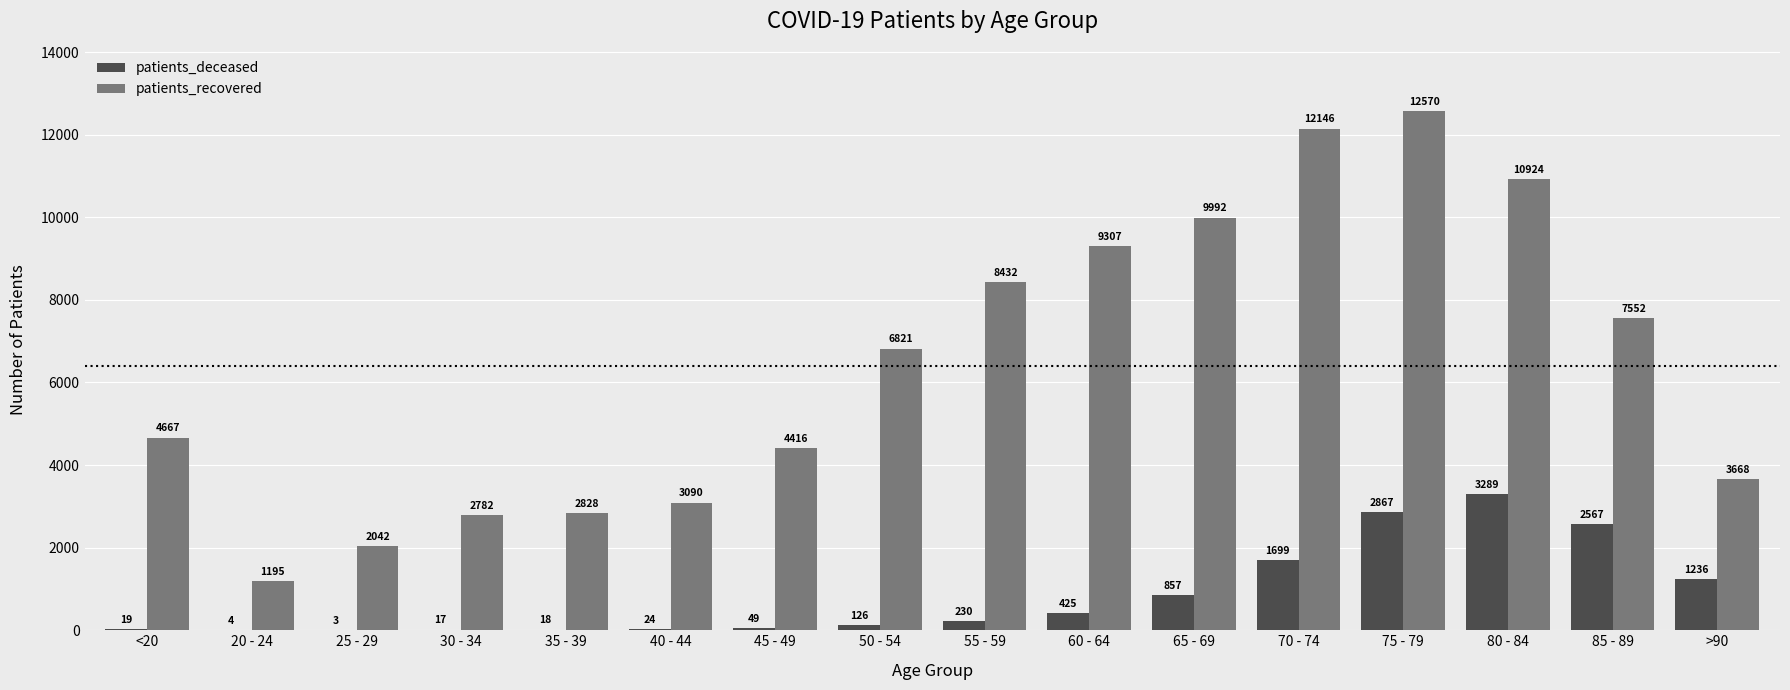

What is the total value across all series at 30 - 34?

2799